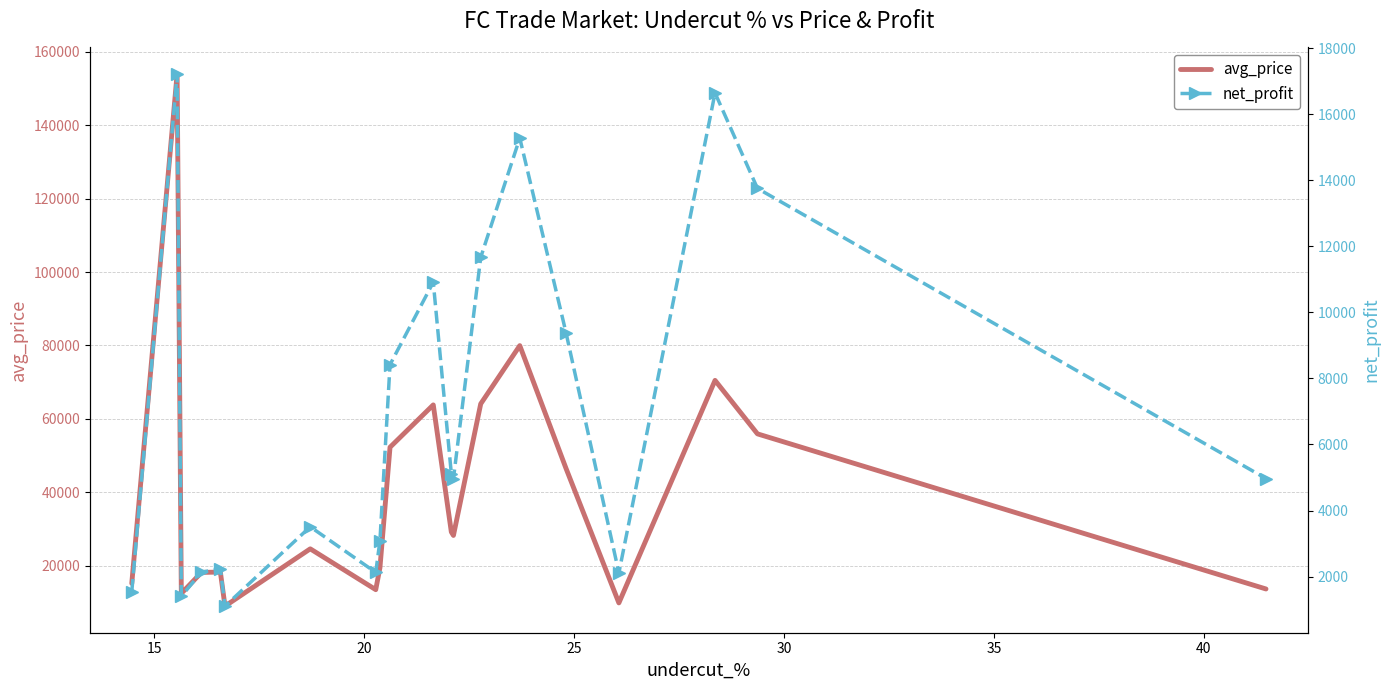

Where is the first local maximum for avg_price?

15